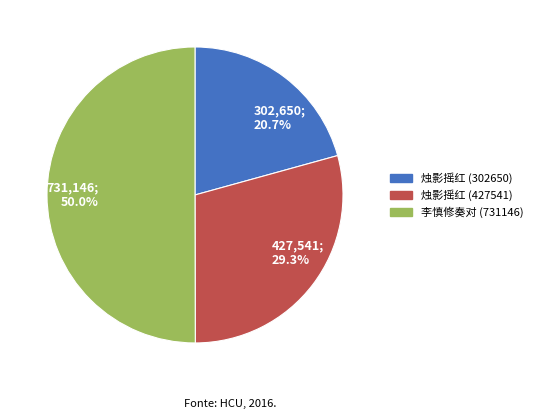

Which category accounts for the majority?

李慎修奏对 (731146)